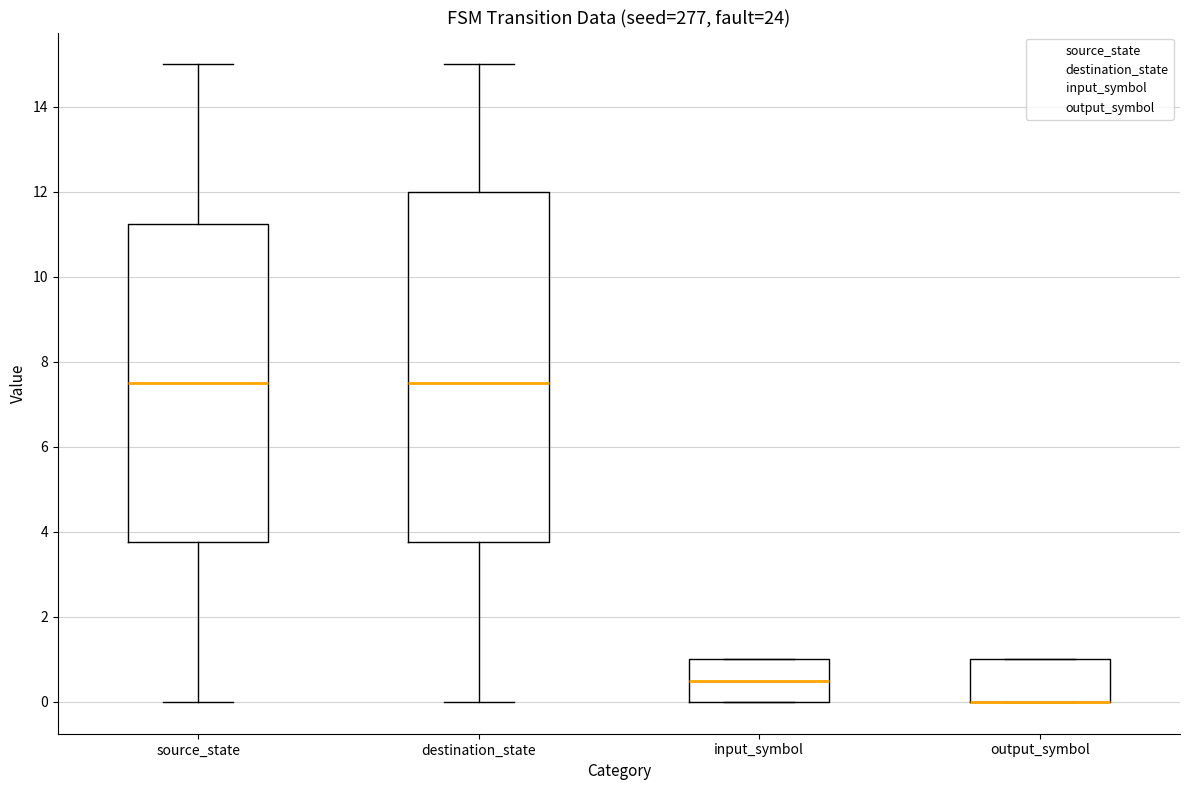

Where does the median line of the box for input_symbol sit on the y-axis? The values are not printed on the chart, so give them approximately, as read against the axis.

0.6